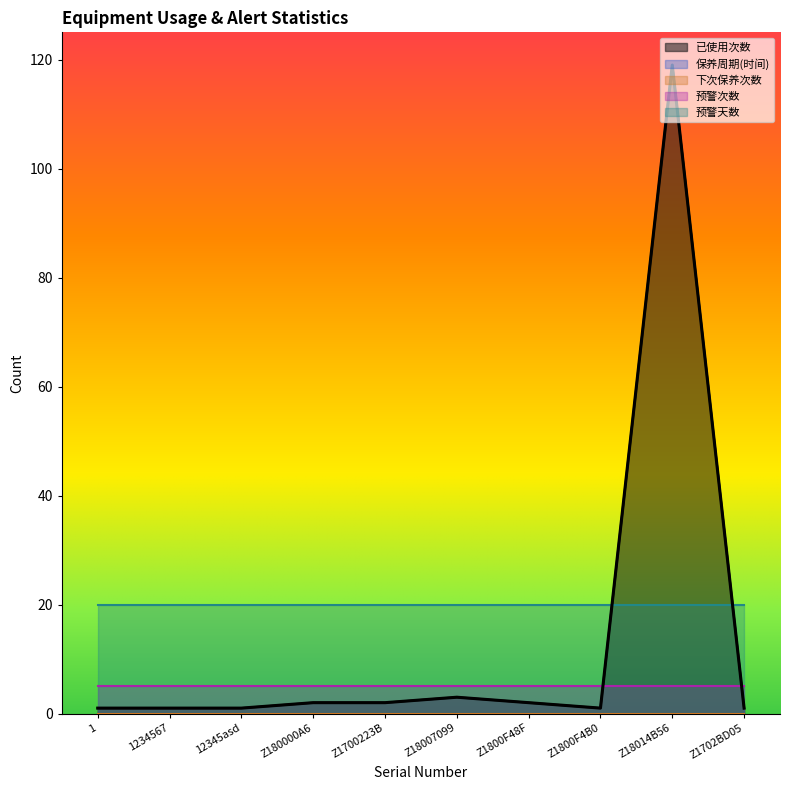

What is the spread (max minus min) of values at Z1700223B?

20